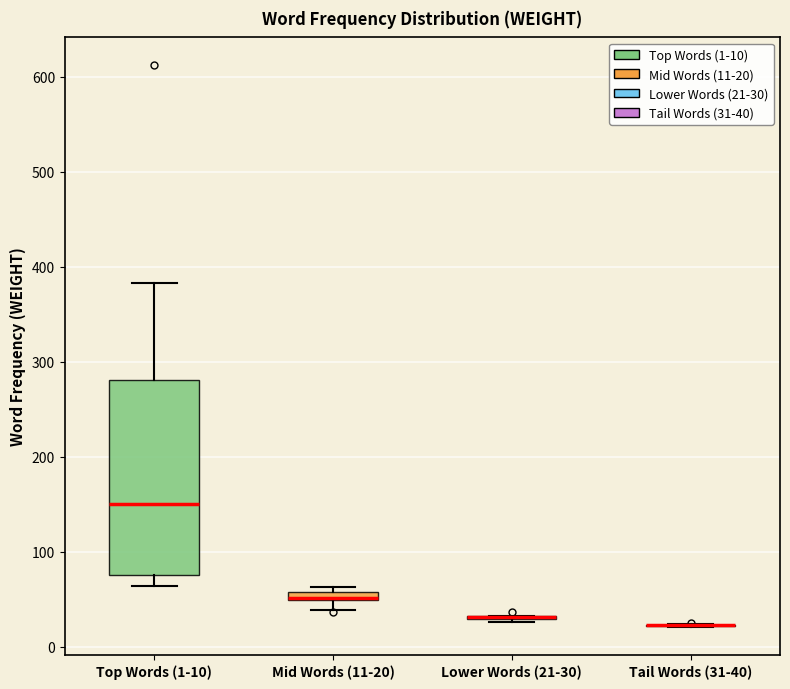

Which box is the tallest, from its lower edge to its upper edge?

Top Words (1-10)